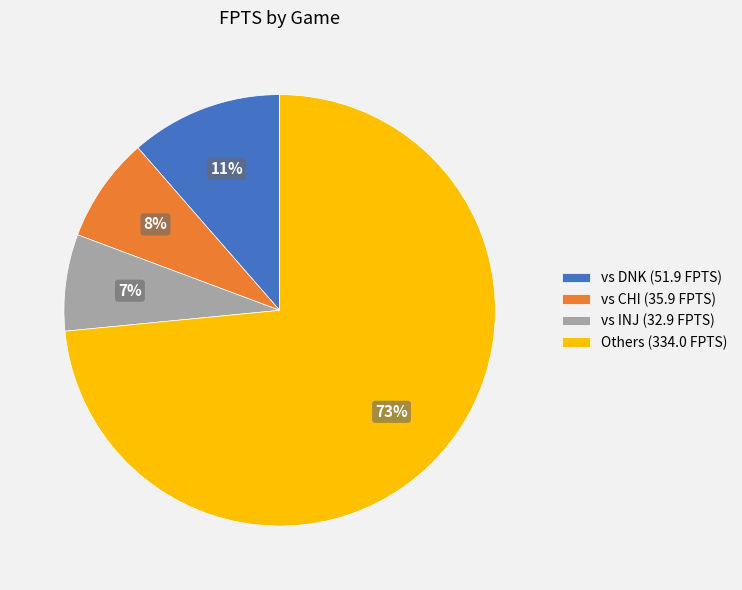

Approximately how many times larger is the value at vs INJ (32.9 FPTS) compared to vs CHI (35.9 FPTS)?

0.9